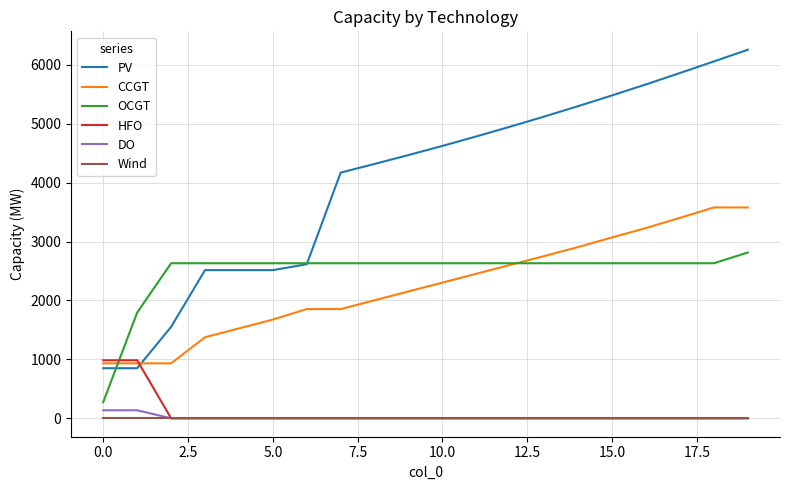

What is the maximum value for PV?

6256